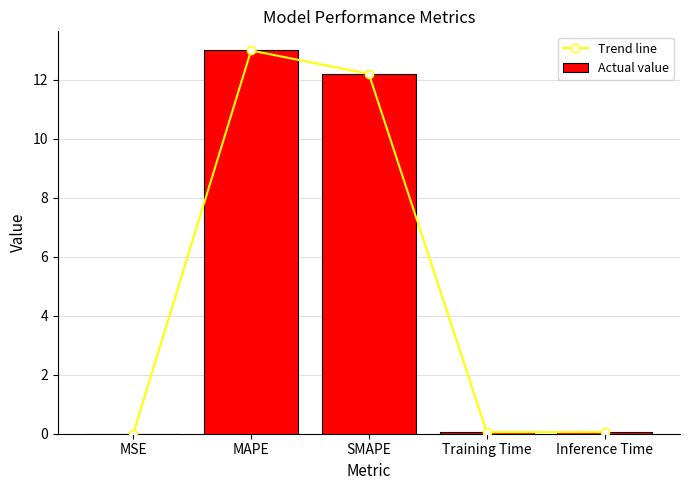

How many groups of bars are there?

5